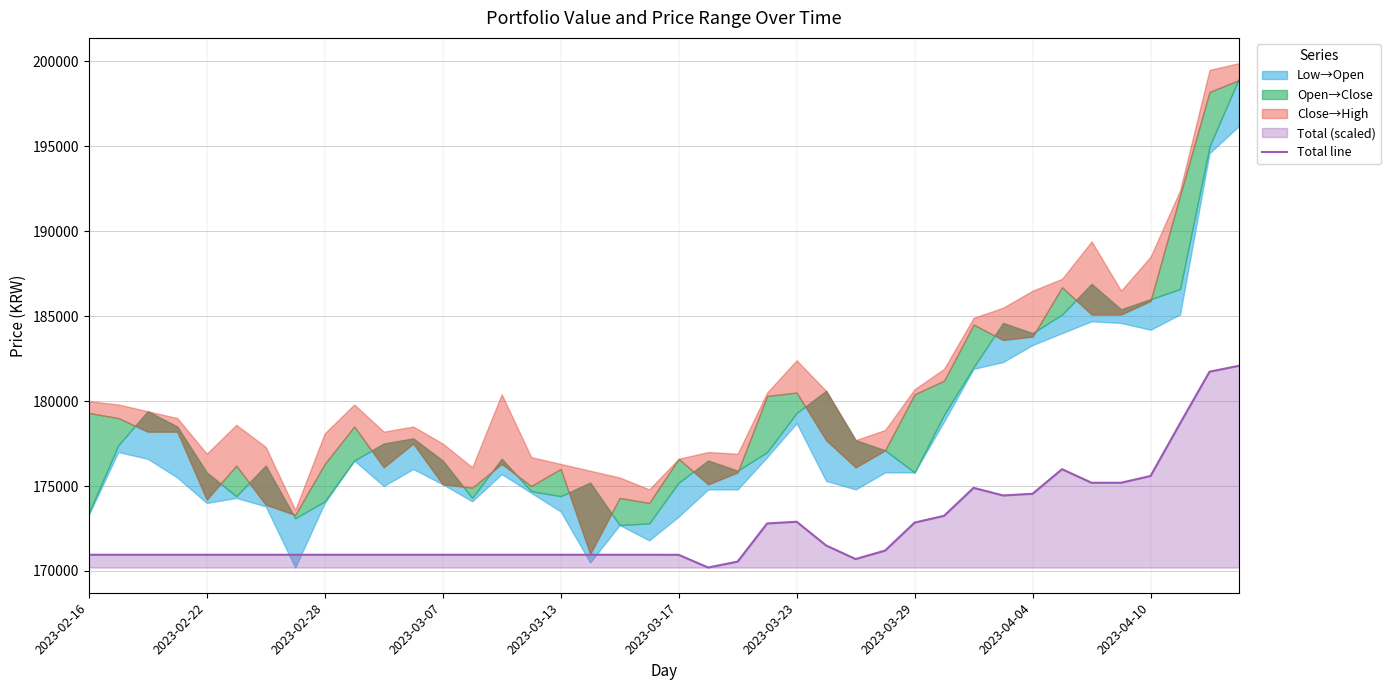

Does the chart have visible grid lines?

Yes